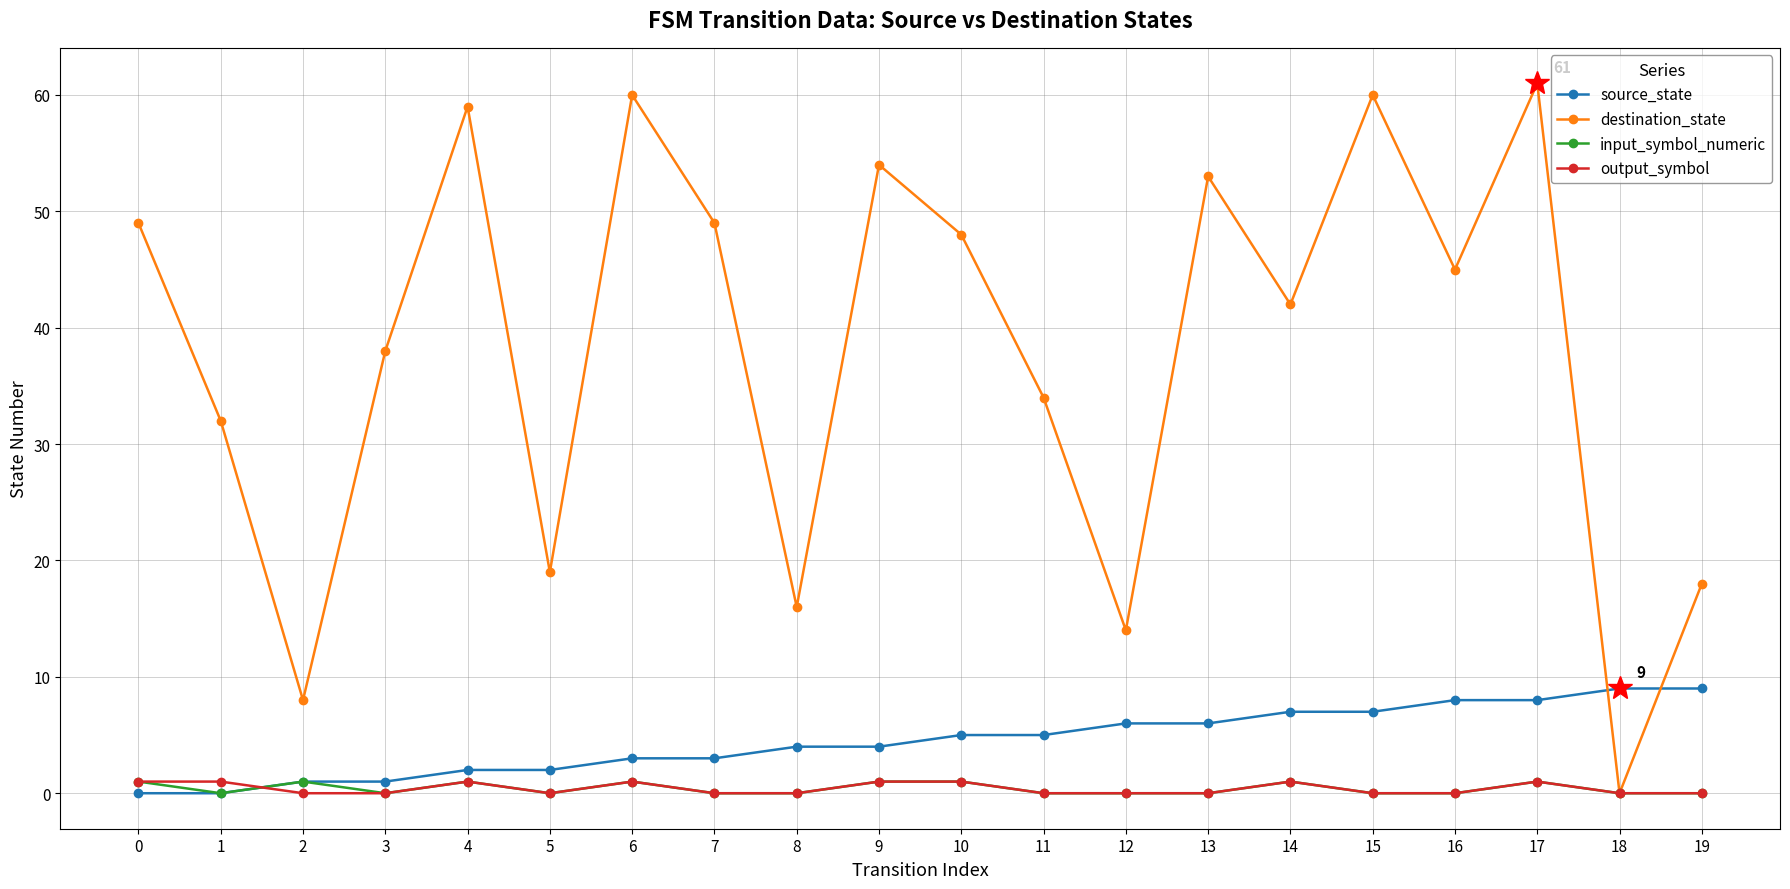

Is the value of output_symbol at 19 greater than the value of input_symbol_numeric at 2?

No